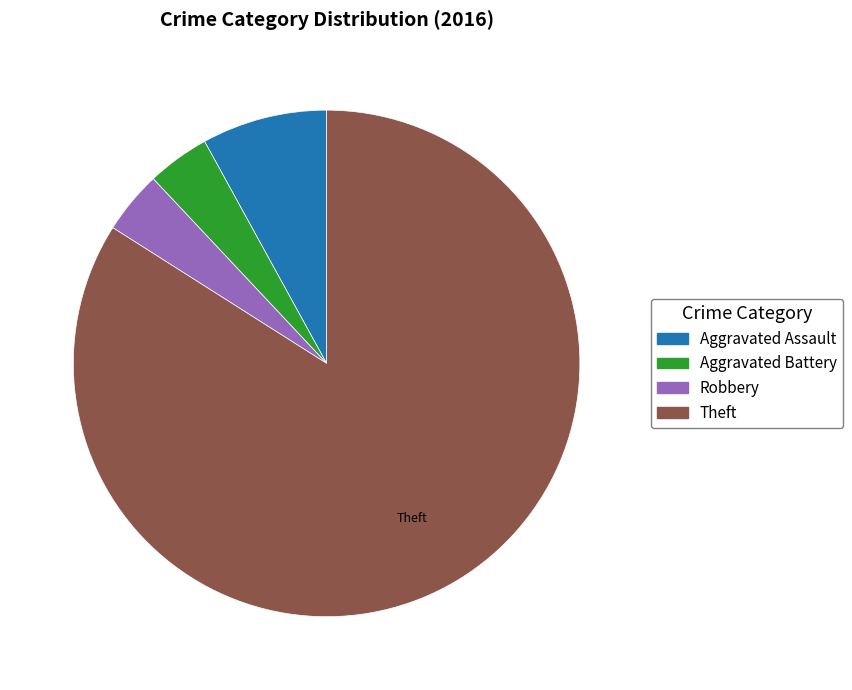

Is there any slice that represents more than half of the pie?

Yes